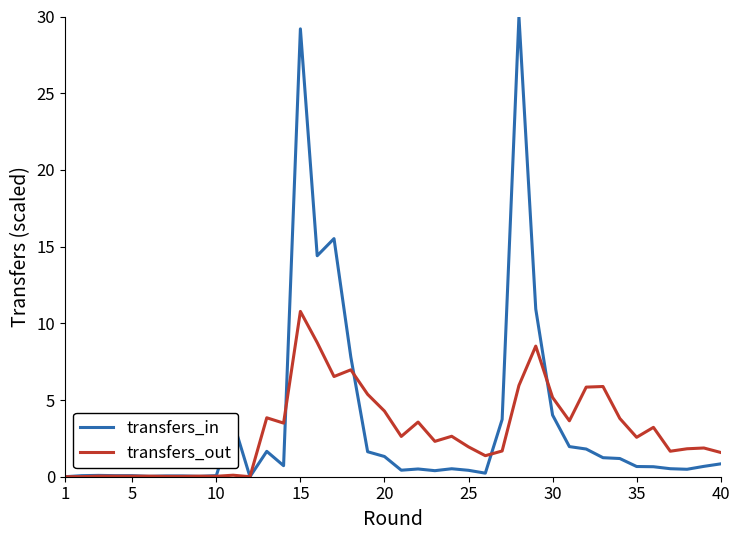

List the series in order of their peak value, lowest first.

transfers_out, transfers_in